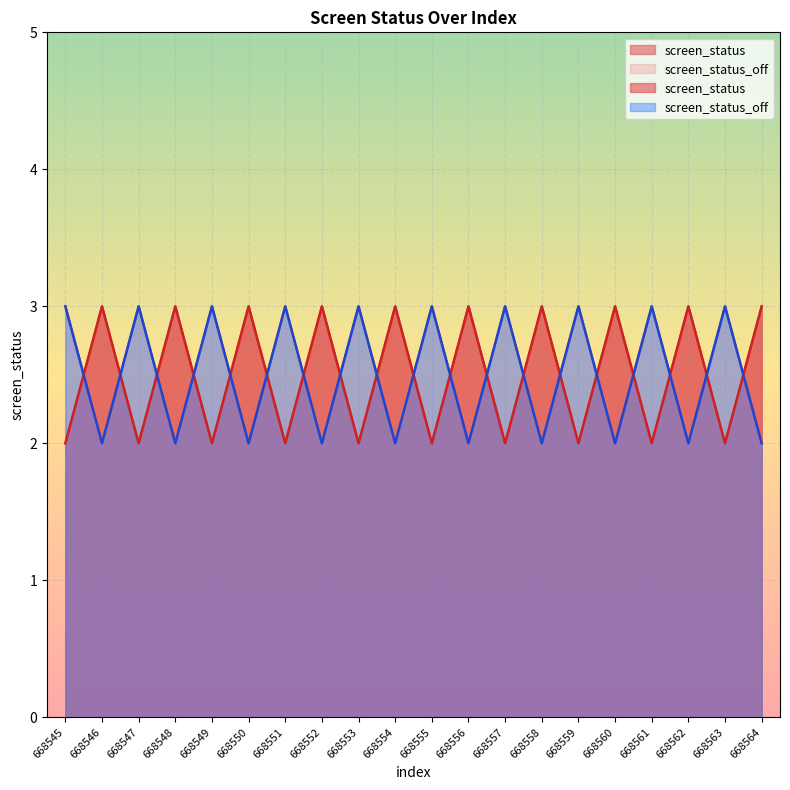

Count the screen_status_off values in the range 2 to 3.

20